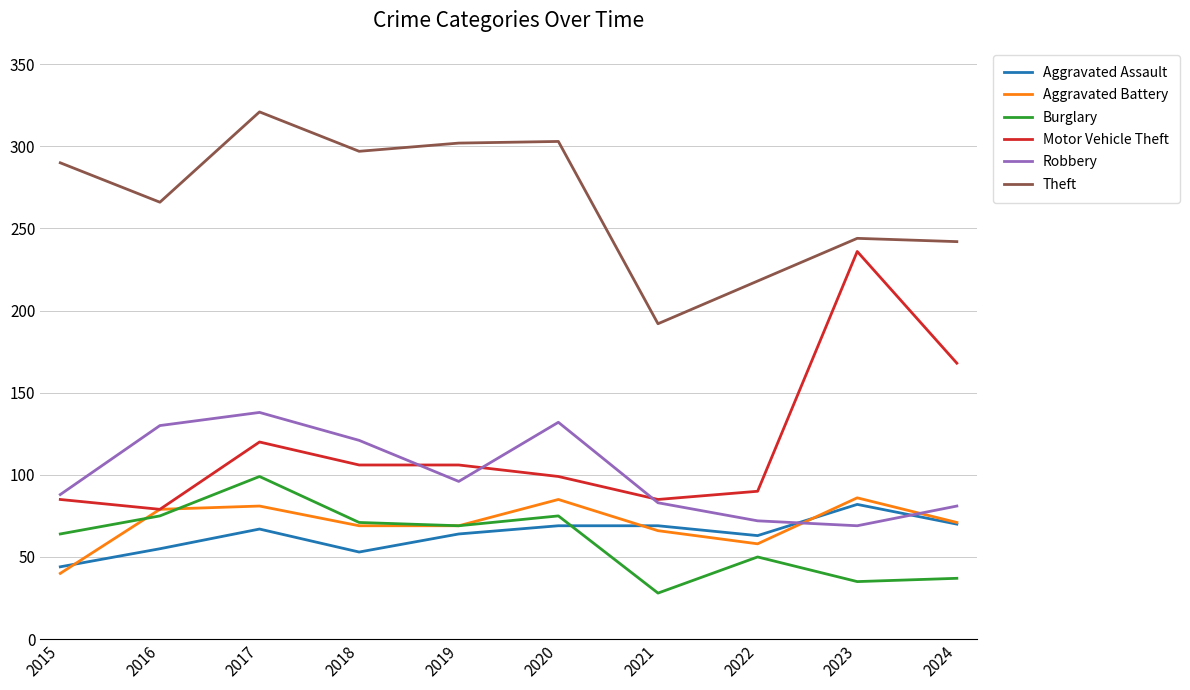

What is the difference between the maximum and minimum values in the Aggravated Assault series?

38